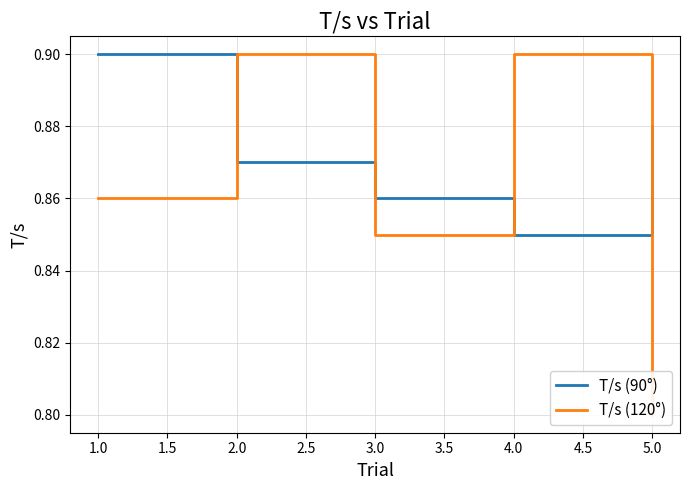

What are all the series names shown in the legend?

T/s (90°), T/s (120°)